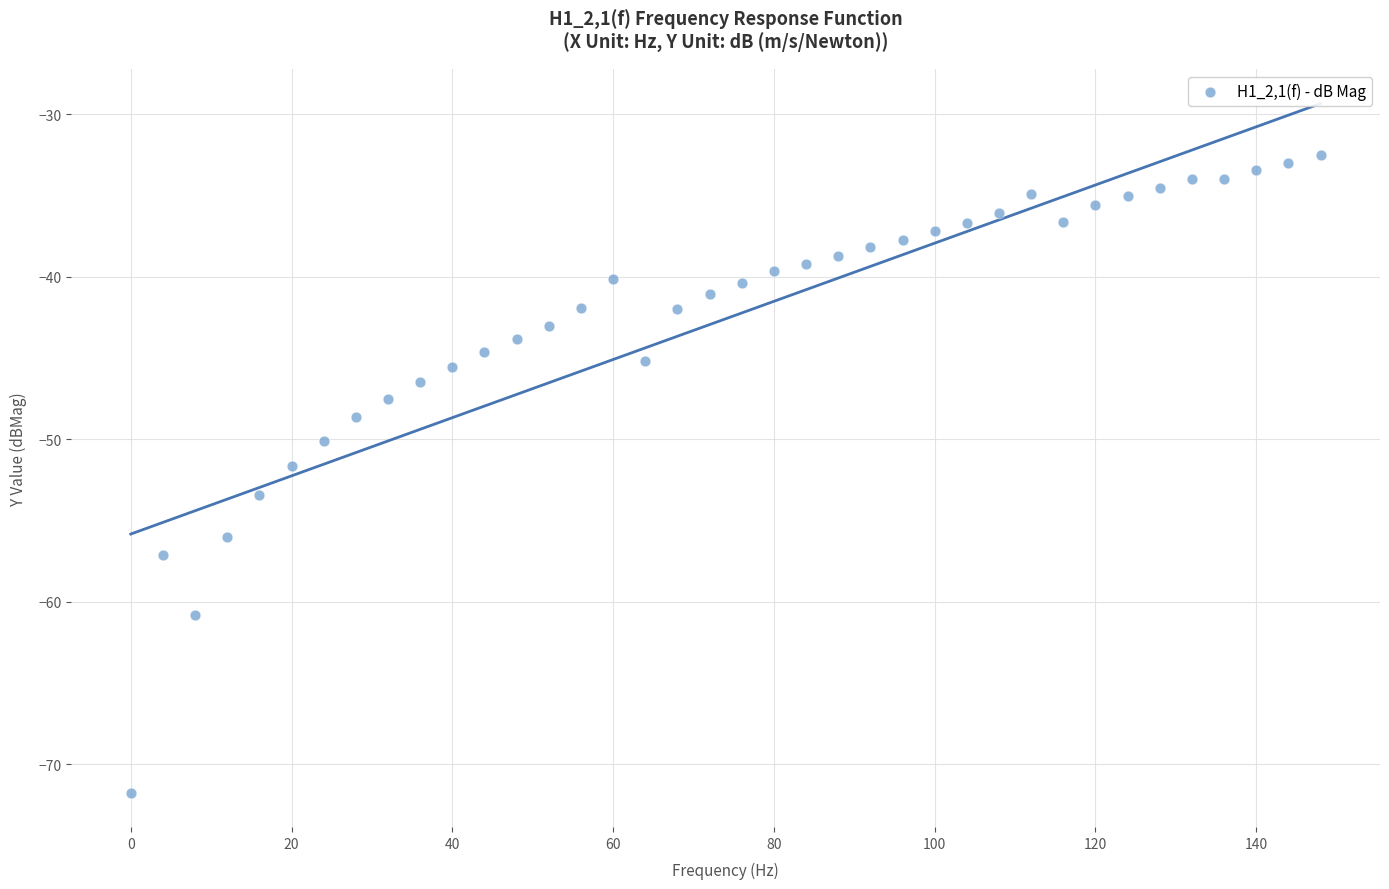

What is the range of Y values (max minus min)?

39.3